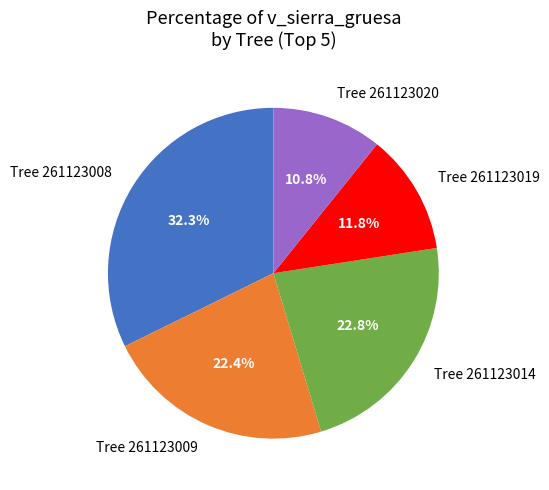

Between Tree 261123014 and Tree 261123008, which is larger?

Tree 261123008